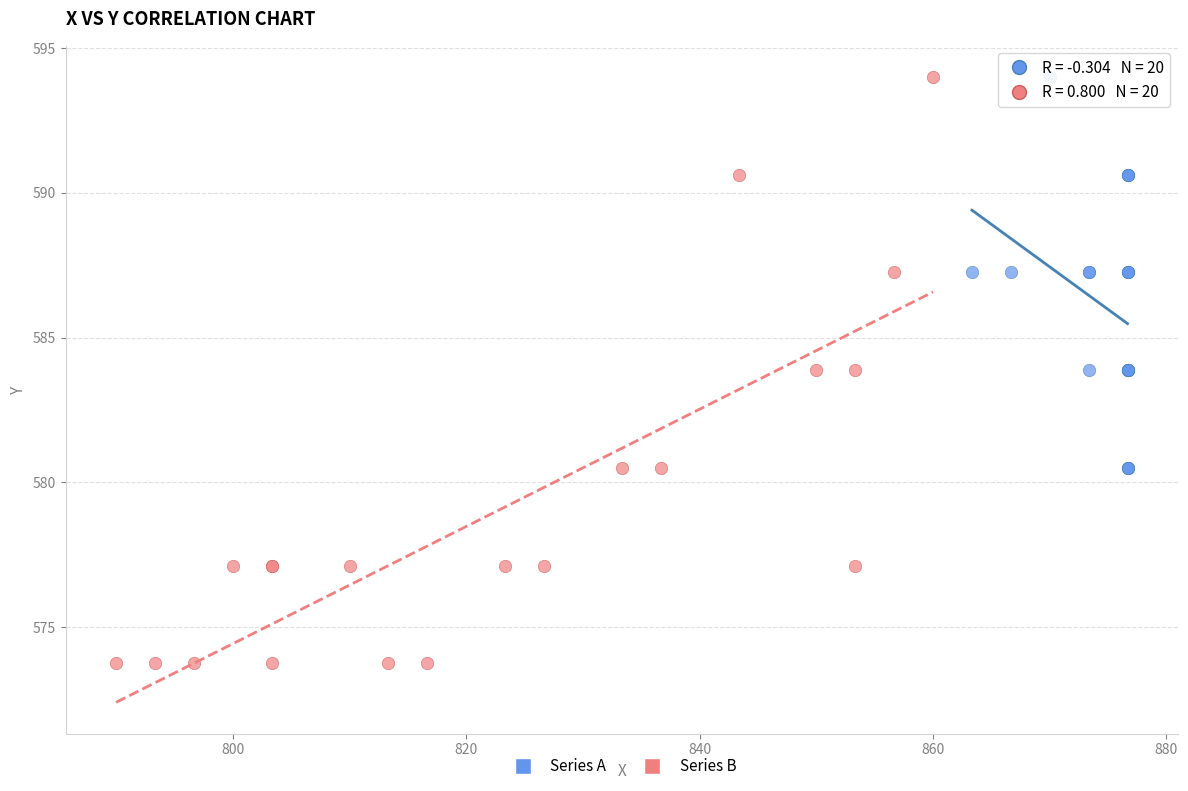

Which series has the widest spread of Y values?

Series B